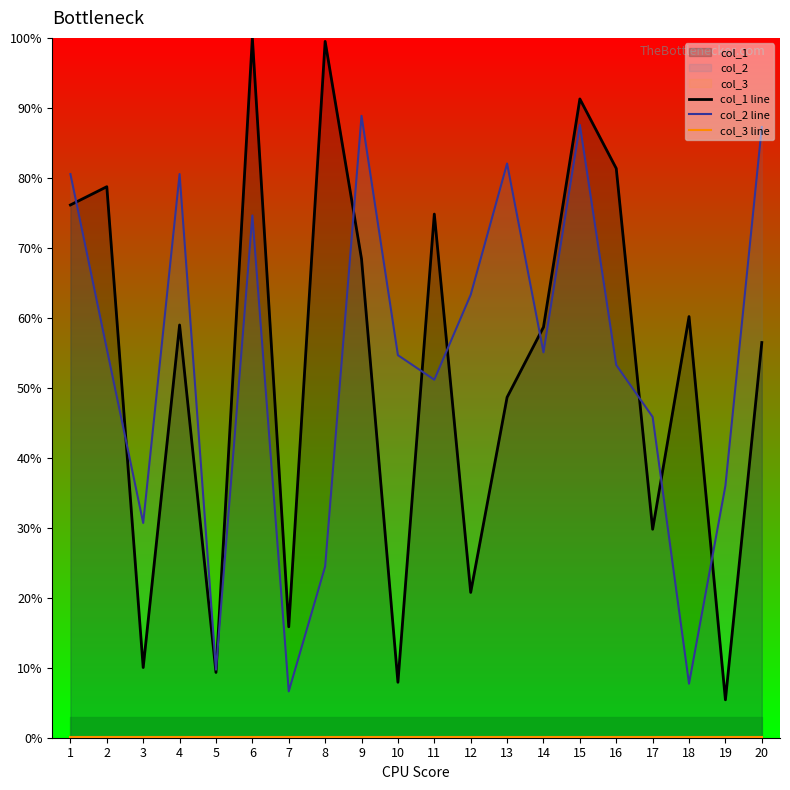

Which category has the highest value in the col_1 line series?

6